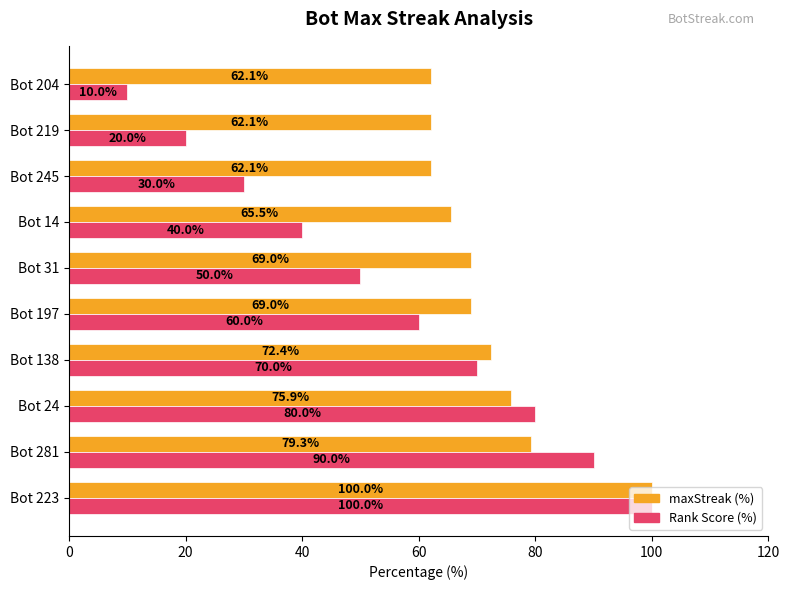

Which series has the largest range (max minus min)?

Rank Score (%)